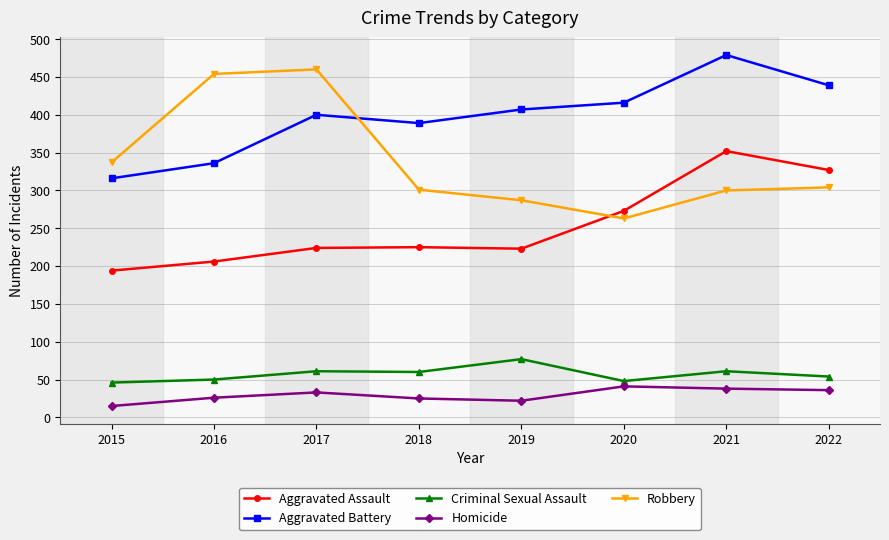

The value of Aggravated Battery at 2016 is 336. True or false?

True